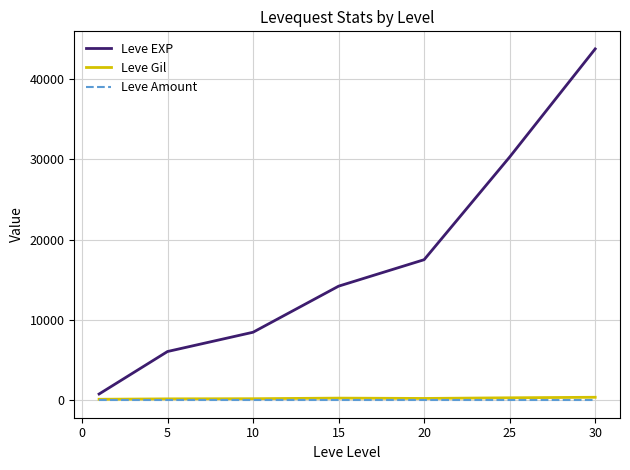

How many distinct data groups are displayed?

3